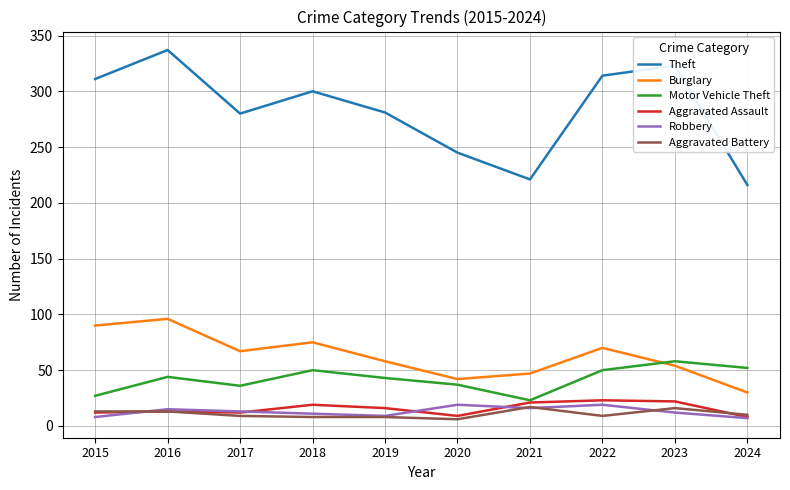

What is the total value across all series at 2024?

323